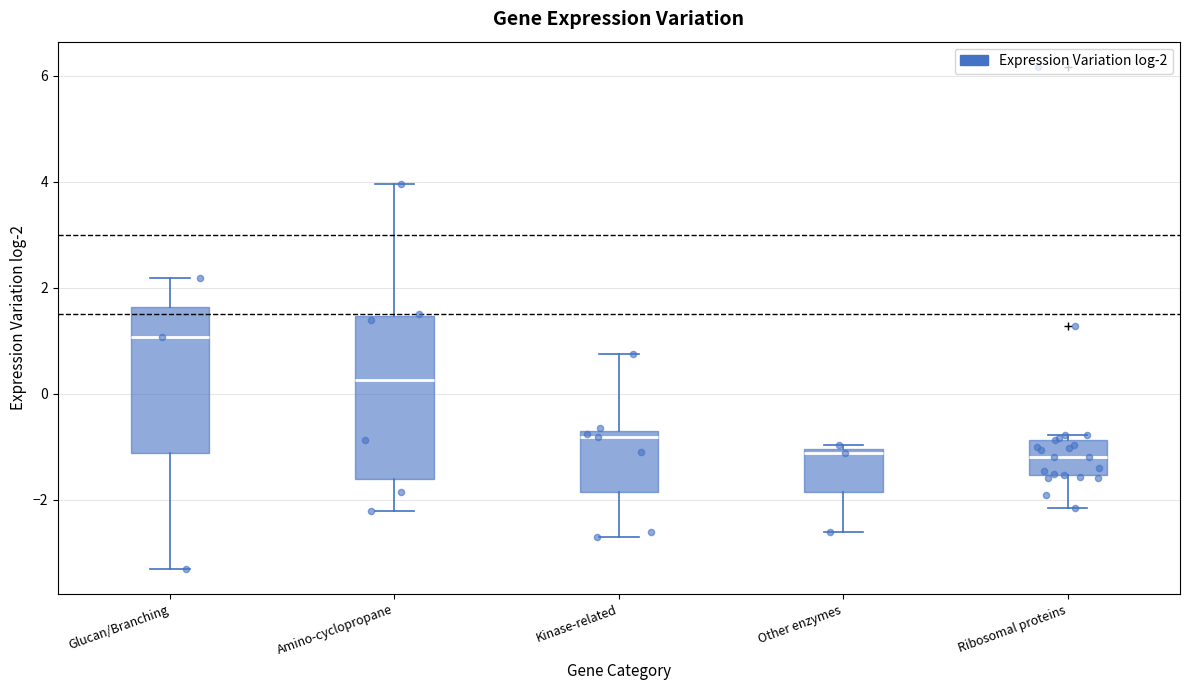

Reading left to right, transcribe this box plot: for each box, give where its median line is, the range the box spans, and where its two whiskers end, as read against the y-axis. The values are not printed on the chart, so give them approximately, as read against the axis.

Glucan/Branching: median 1.0, box -1.2 to 1.6, whiskers -3.4 to 2.2
Amino-cyclopropane: median 0.2, box -1.6 to 1.4, whiskers -2.2 to 4.0
Kinase-related: median -0.8 (just below the box's upper edge), box -1.8 to -0.8, whiskers -2.6 to 0.8
Other enzymes: median -1.2, box -1.8 to -1.0, whiskers -2.6 to -1.0 (just above the box's upper edge)
Ribosomal proteins: median -1.2, box -1.6 to -0.8, whiskers -2.2 to -0.8 (just above the box's upper edge)